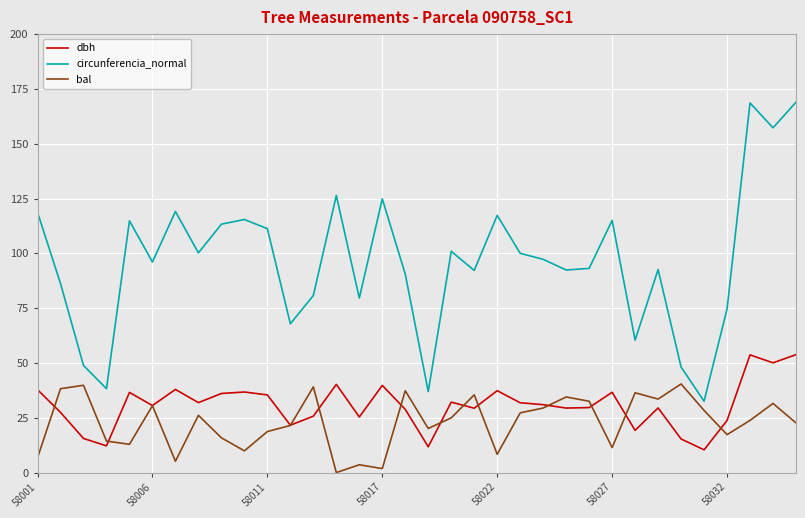

Does the chart have visible grid lines?

Yes